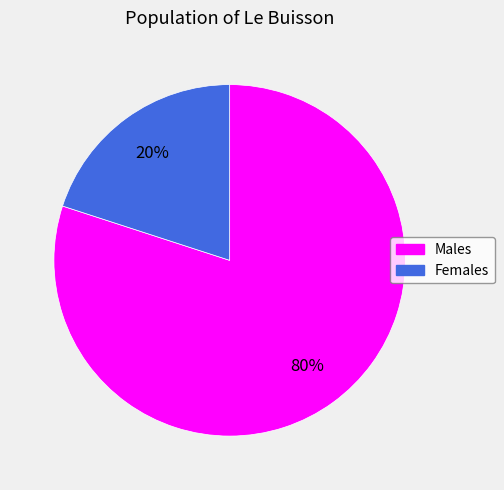

Does any single category account for the majority?

Yes